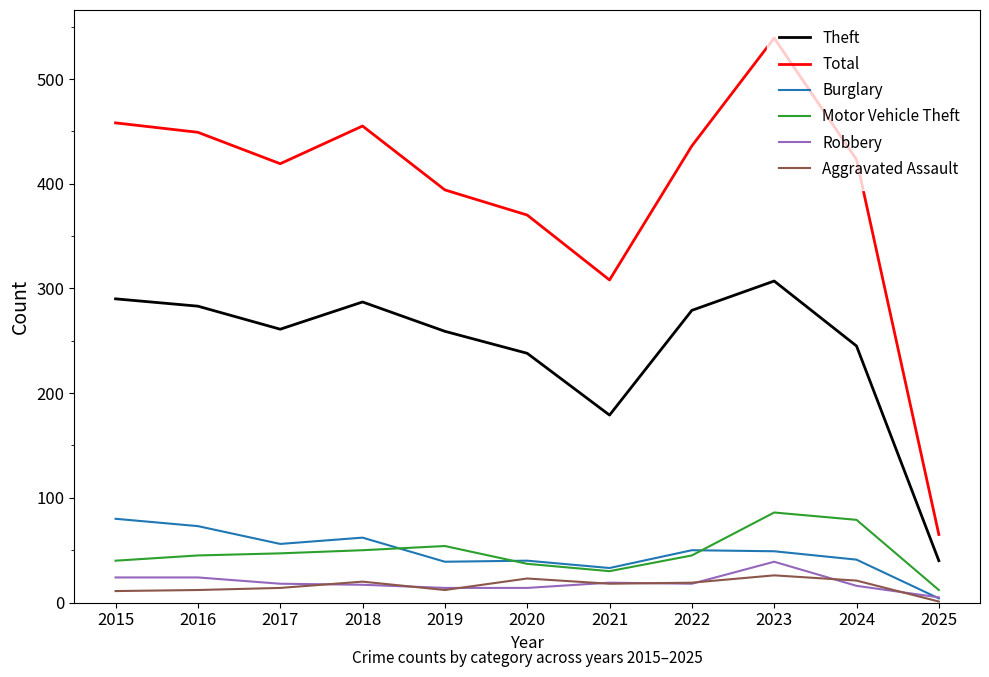

Does the chart display data point markers on the line(s)?

No